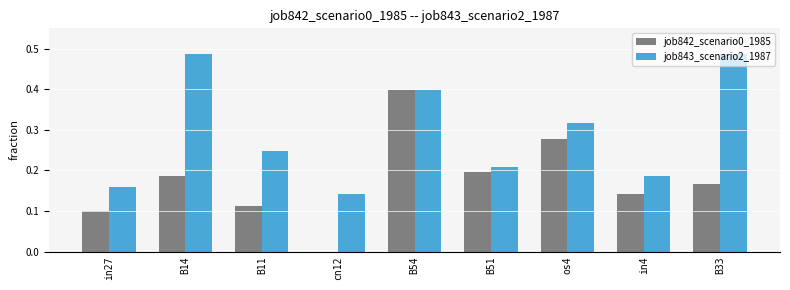

Is the value of job843_scenario2_1987 at B14 greater than the value of job842_scenario0_1985 at os4?

Yes